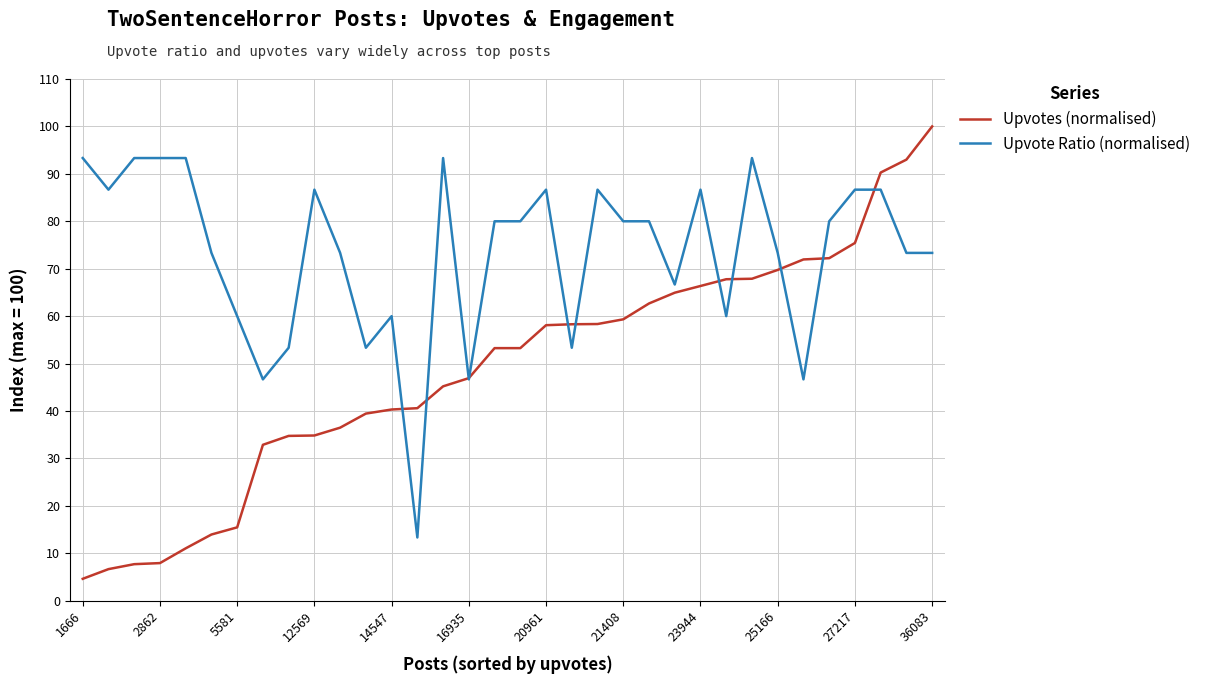

List the series in order of their peak value, highest first.

Upvotes (normalised), Upvote Ratio (normalised)